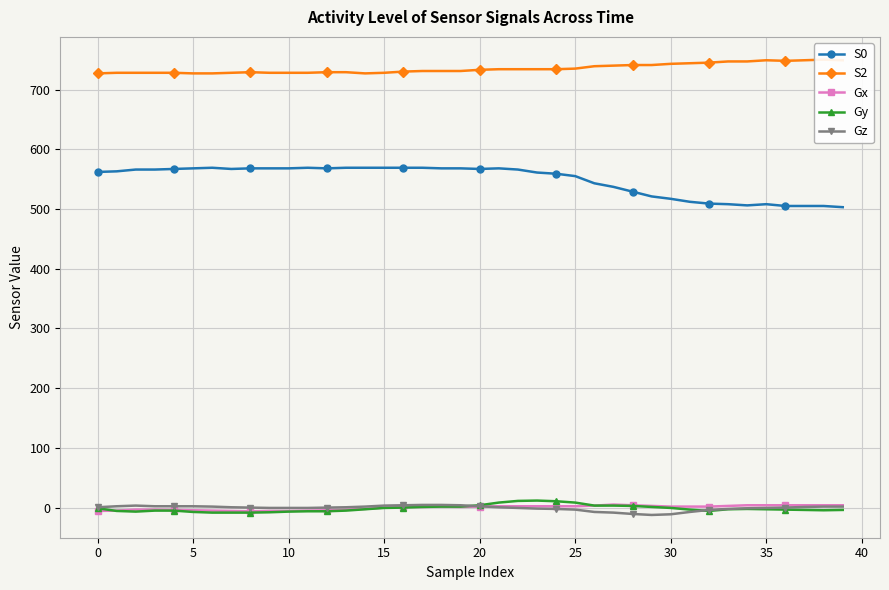

Reading right to left, transcribe all the data shown in this chart.

S0: 503.0	505.0	505.0	505.0	508.0	506.0	508.0	509.0	512.0	517.0	521.0	529.0	537.0	543.0	555.0	559.0	561.0	566.0	568.0	567.0	568.0	568.0	569.0	569.0	569.0	569.0	569.0	568.0	569.0	568.0	568.0	568.0	567.0	569.0	568.0	567.0	566.0	566.0	563.0	562.0
S2: 749.0	750.0	749.0	748.0	749.0	747.0	747.0	745.0	744.0	743.0	741.0	741.0	740.0	739.0	735.0	734.0	734.0	734.0	734.0	733.0	731.0	731.0	731.0	730.0	728.0	727.0	729.0	729.0	728.0	728.0	728.0	729.0	728.0	727.0	727.0	728.0	728.0	728.0	728.0	727.0
Gx: 3.9	3.9	3.9	3.9	3.9	3.9	2.8	1.7	1.7	1.7	2.8	3.9	5.0	3.4	2.2	2.2	2.2	2.2	2.2	1.7	1.1	1.7	1.1	1.1	0.0	-2.2	-3.4	-4.5	-5.0	-5.6	-5.6	-6.2	-5.6	-5.0	-4.5	-3.9	-3.4	-3.4	-5.0	-5.6
Gy: -3.9	-4.5	-3.9	-3.4	-2.8	-2.2	-2.8	-5.6	-3.4	-0.6	1.1	2.8	3.4	3.4	8.4	10.6	11.8	11.2	8.4	3.9	1.7	1.7	1.1	0.0	-0.6	-2.8	-5.0	-6.2	-6.2	-6.7	-7.8	-8.4	-8.4	-8.4	-7.3	-5.0	-5.0	-6.7	-5.6	-1.1
Gz: 1.7	1.7	1.1	0.0	-0.6	-1.1	-2.2	-3.9	-7.3	-11.2	-12.3	-10.6	-8.4	-7.3	-3.4	-2.2	-1.7	-0.6	0.6	2.2	3.9	4.5	4.5	3.9	3.4	1.7	0.6	0.0	-0.6	-0.6	-0.6	0.0	0.6	1.7	2.2	2.2	2.2	3.4	2.2	0.6